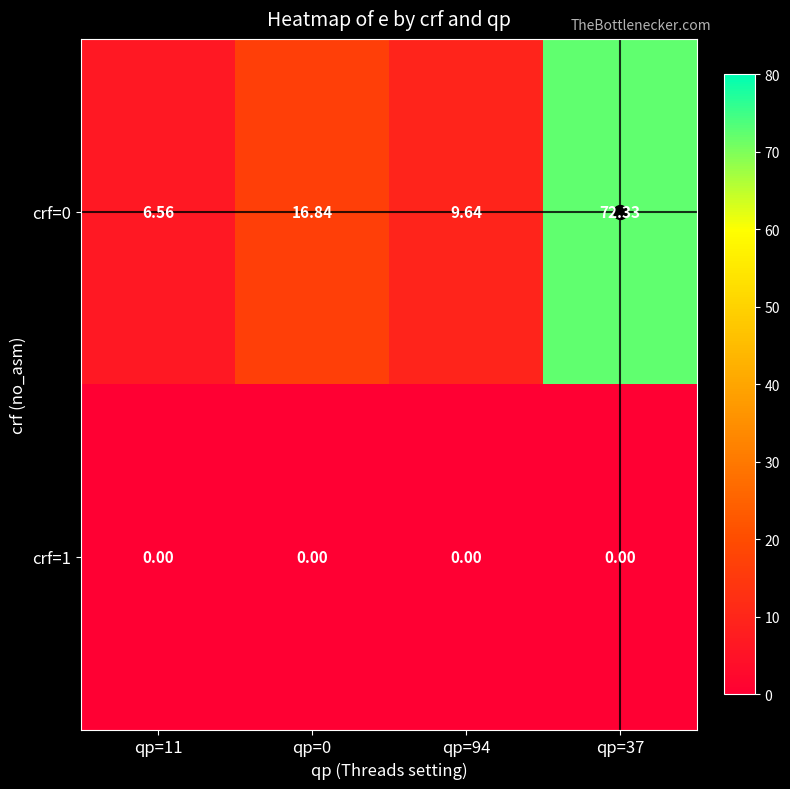

Reading left to right, transcribe all the data shown in this chart.

crf=0: qp=11=6.6	qp=0=16.8	qp=94=9.6	qp=37=72.3
crf=1: qp=11=0.0	qp=0=0.0	qp=94=0.0	qp=37=0.0